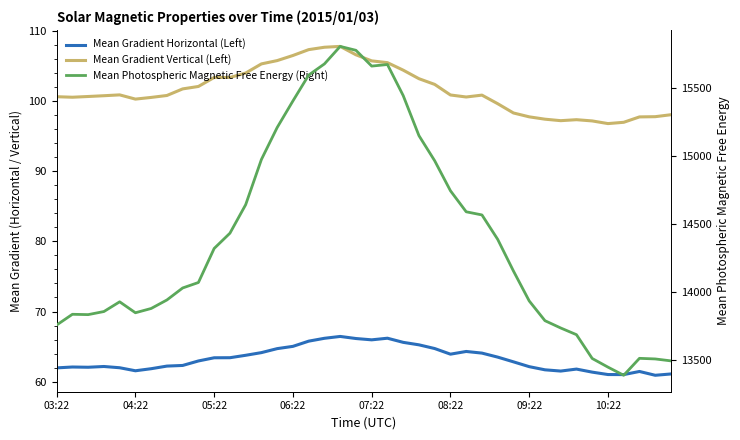

Where is the first local maximum for Mean Gradient Vertical (Left)?

07:22